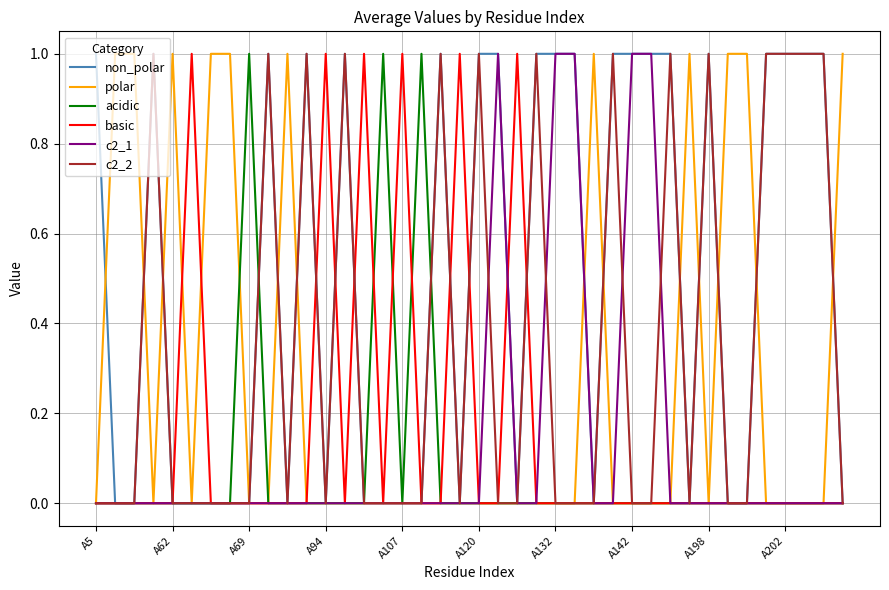

The c2_2 series shows 2 at A120. True or false?

False